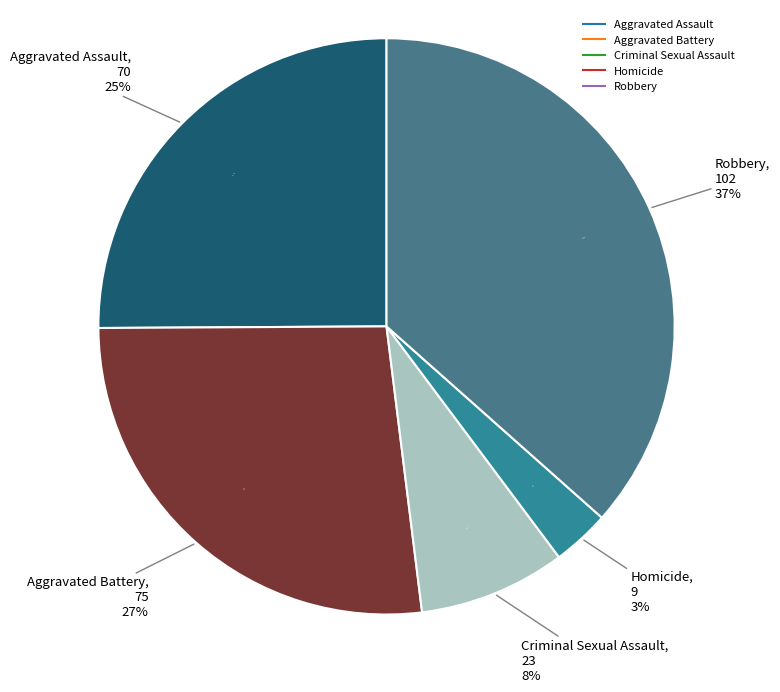

Which category has the biggest portion of the pie?

Robbery